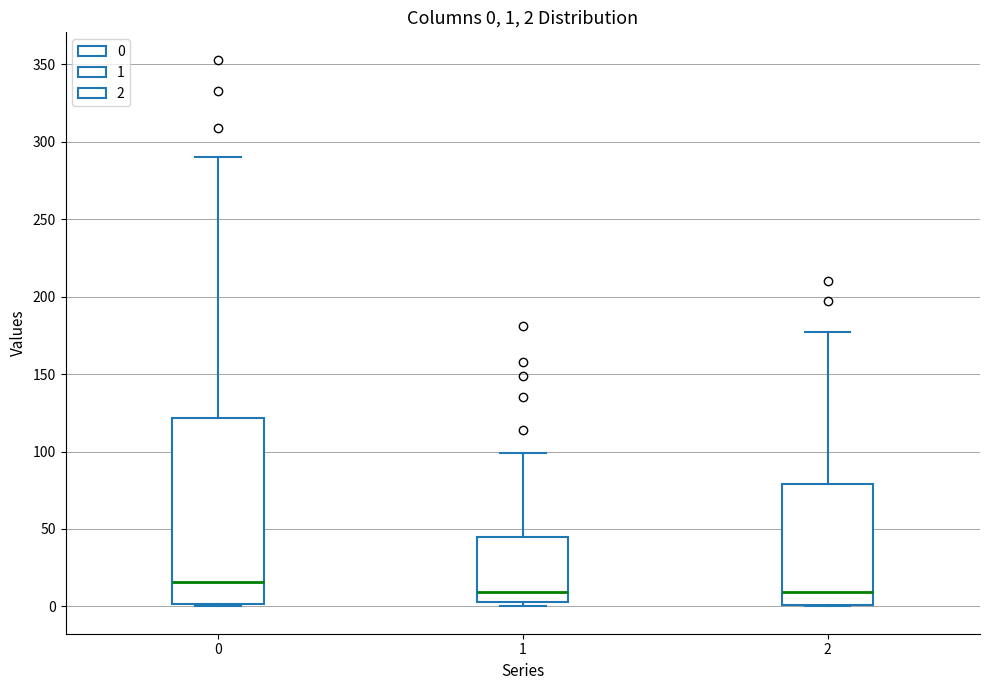

Which box is the tallest, from its lower edge to its upper edge?

0